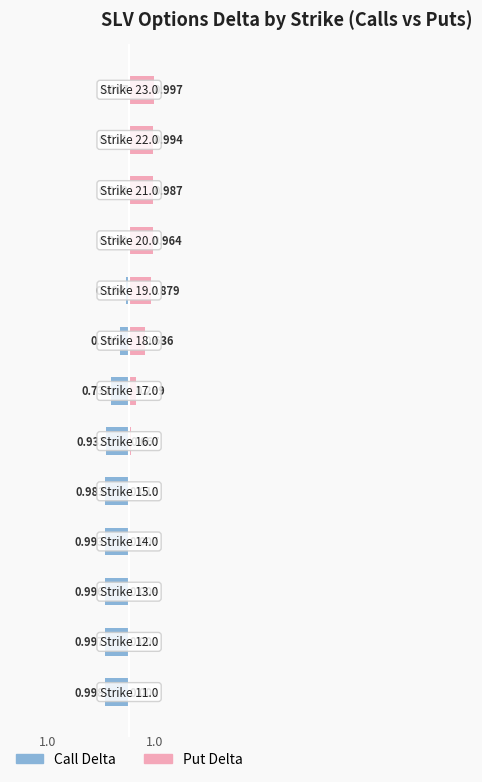

Between 5 and 10, which series saw the biggest shift?

Put Delta